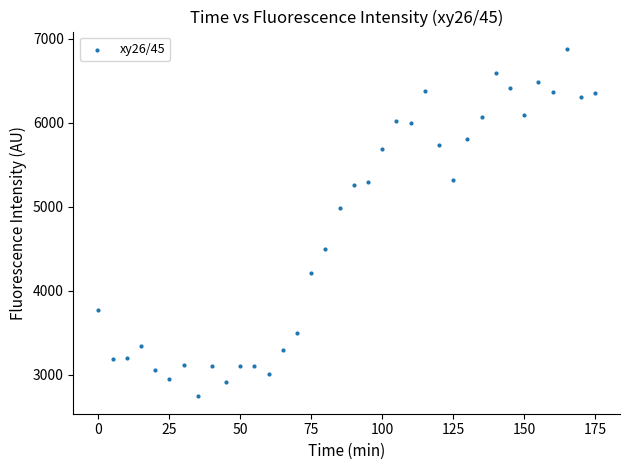

What is the range of X values (max minus min)?

175.0